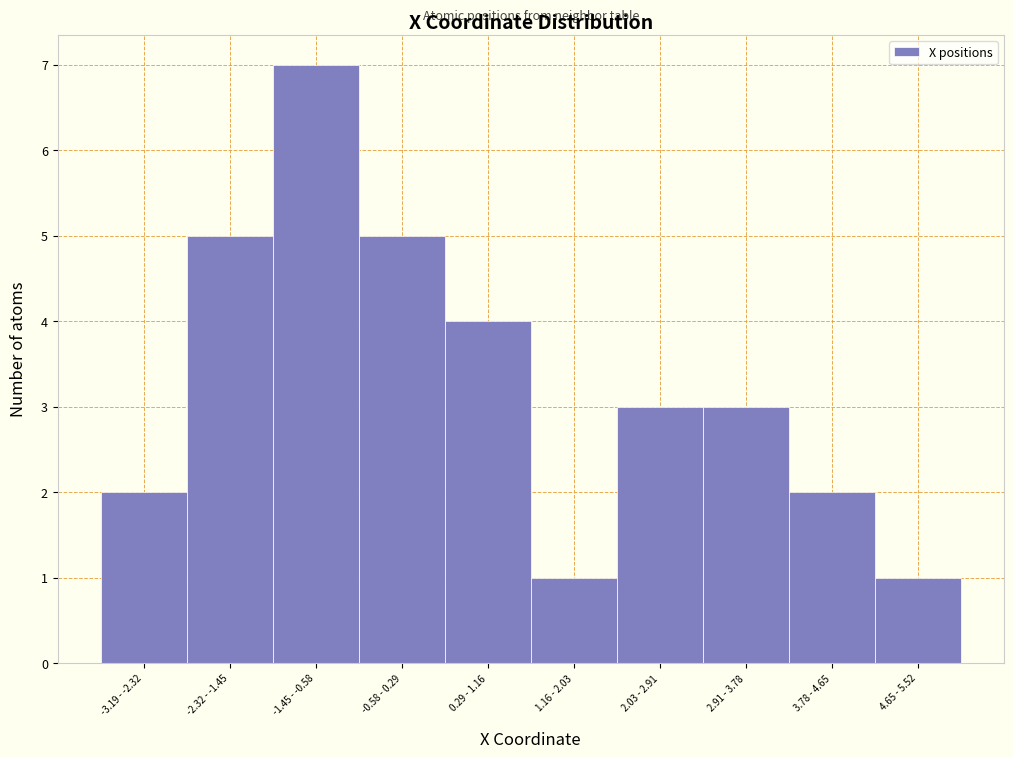

Reading right to left, transcribe all the data shown in this chart.

1	2	3	3	1	4	5	7	5	2